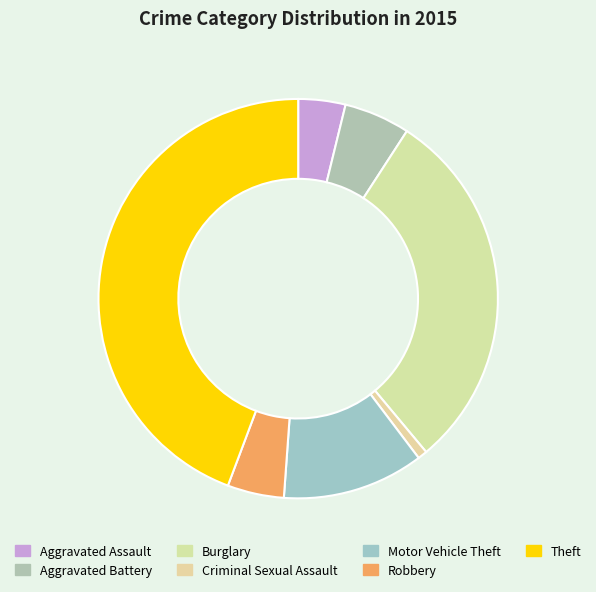

To the nearest percent, what is the combined percentage of Aggravated Assault and Burglary?

34%